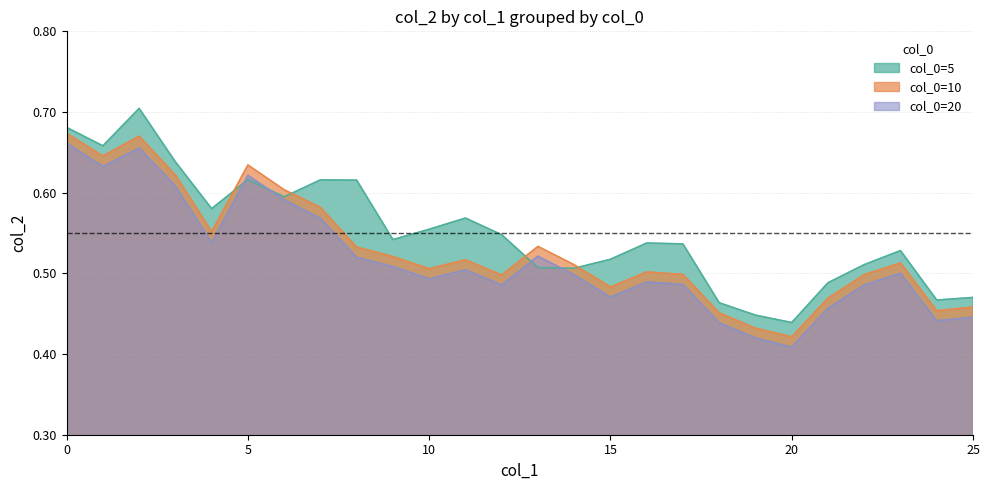

What is the value of the col_0=5 point at the 14th from the left?

0.5